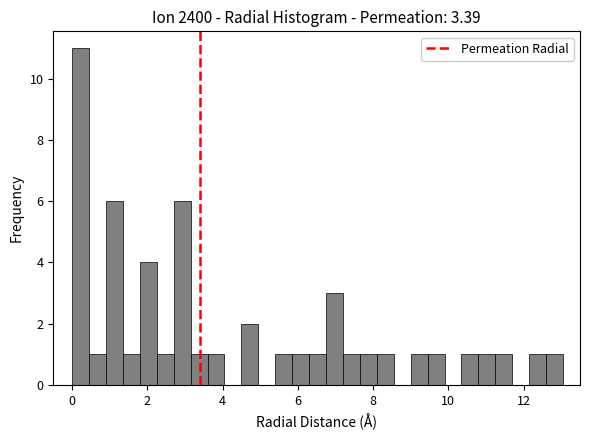

Around what value on the x-axis is the tallest bar? Give the approximate position of its centre, as read against the axis.

0.2